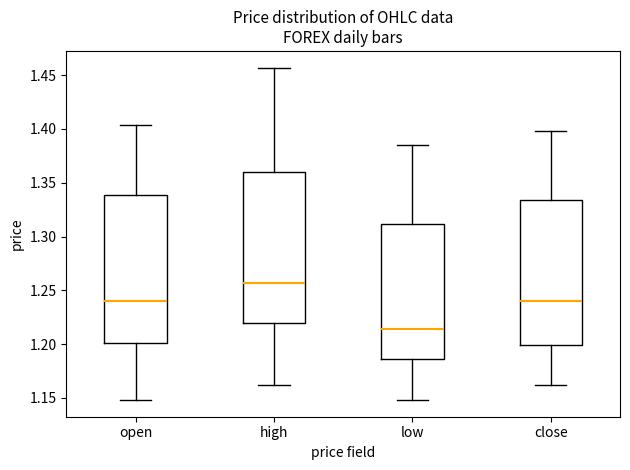

Where does the median line of the box for high sit on the y-axis? The values are not printed on the chart, so give them approximately, as read against the axis.

1.255